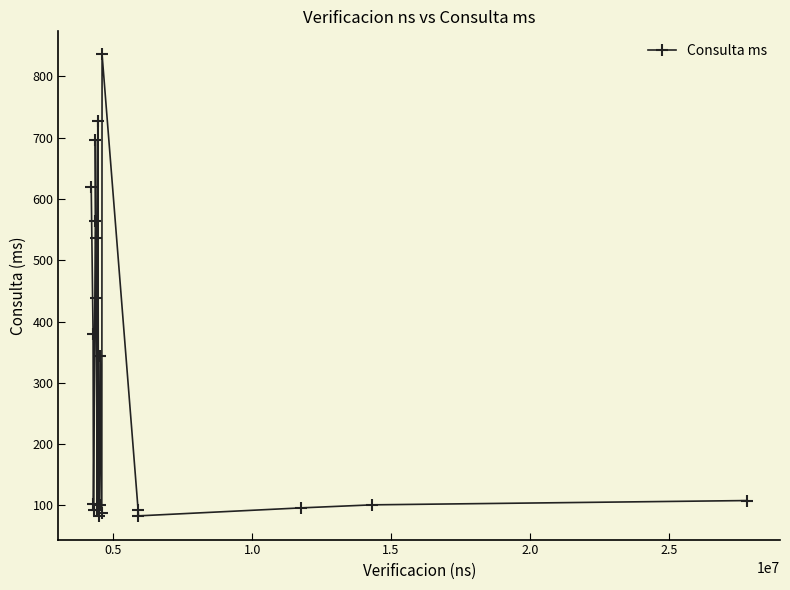

How many series are shown in this chart?

1